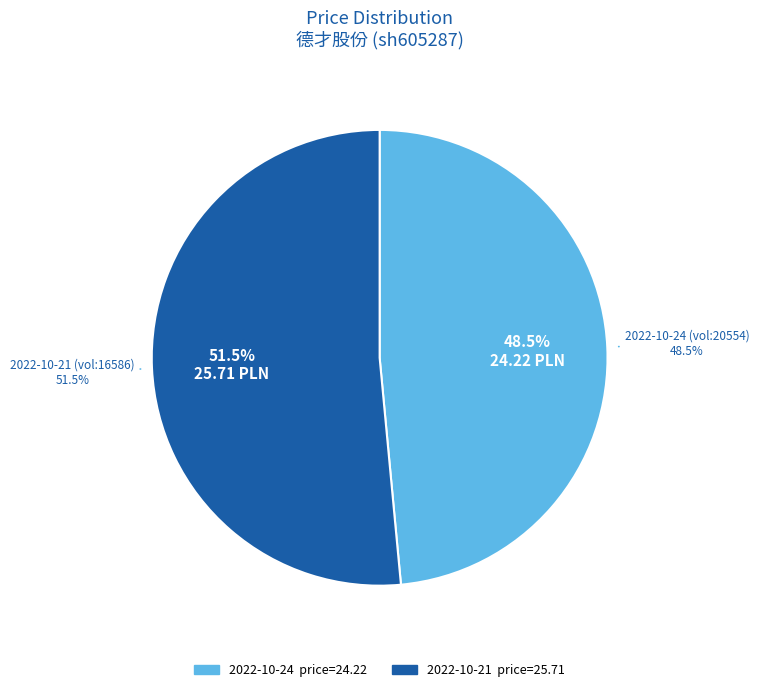

What is the change in value from 20554 to 16586?

+1.5